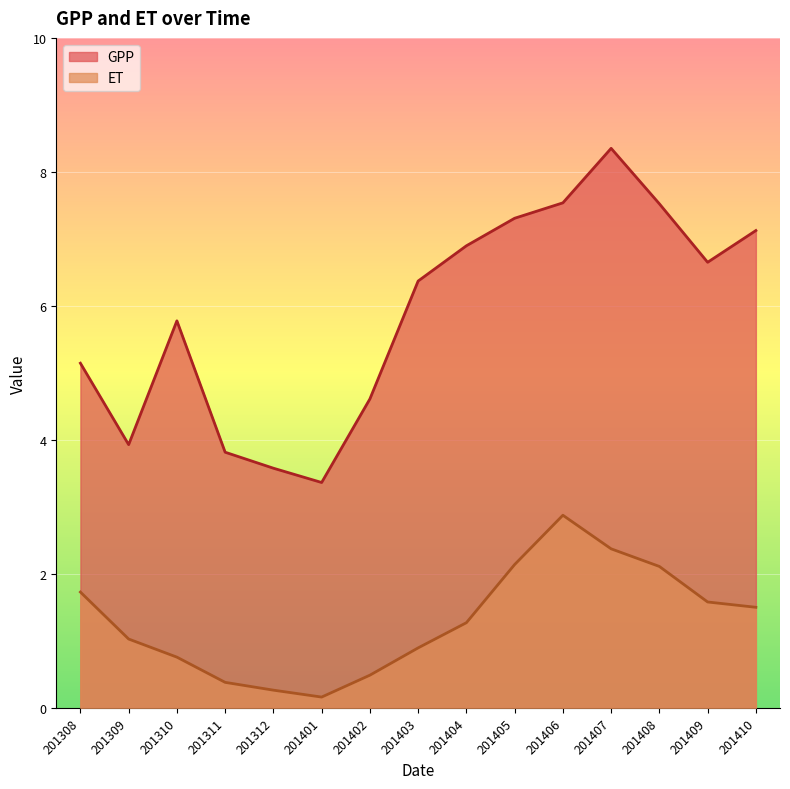

Rank the categories by ET value from highest to lowest.

201406, 201407, 201405, 201408, 201308, 201409, 201410, 201404, 201309, 201403, 201310, 201402, 201311, 201312, 201401